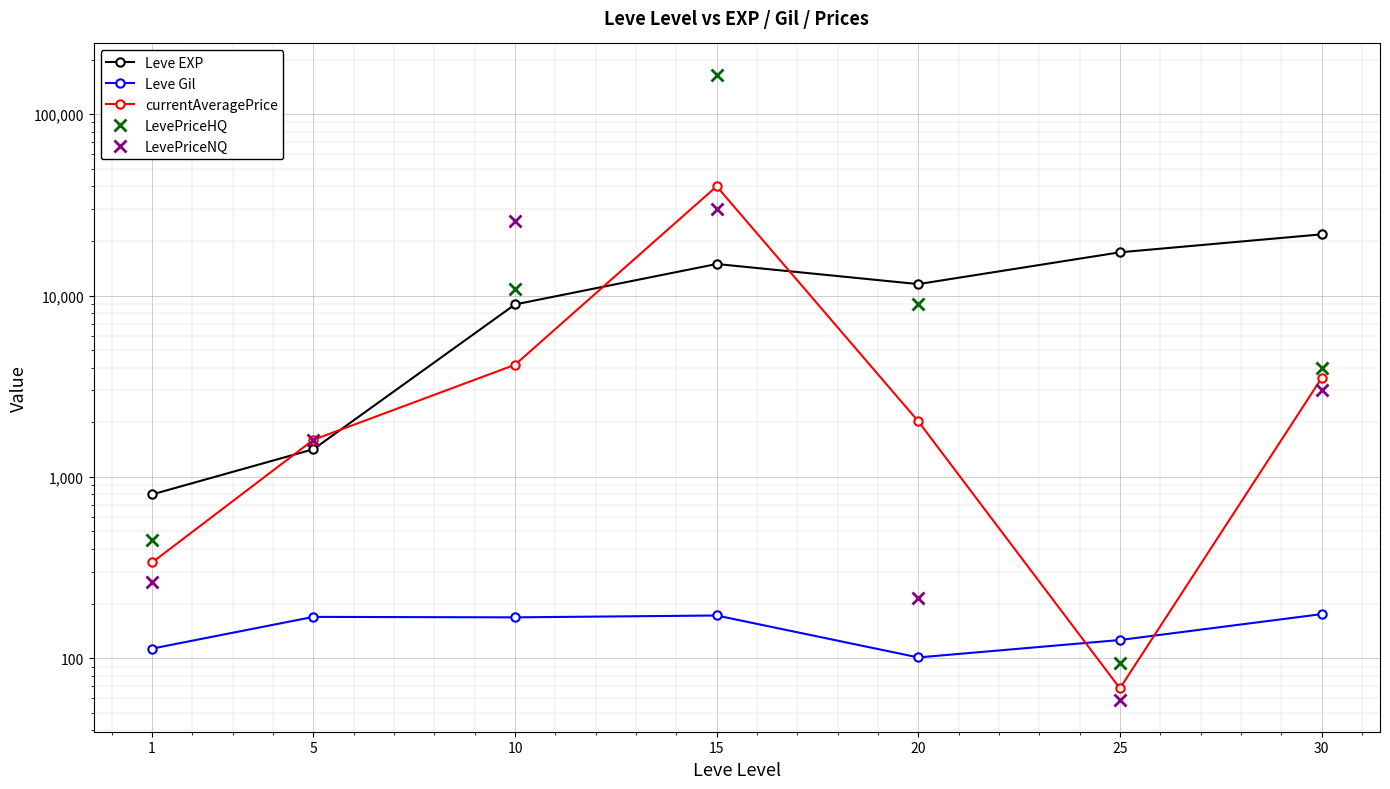

How many lines are shown in the chart?

5